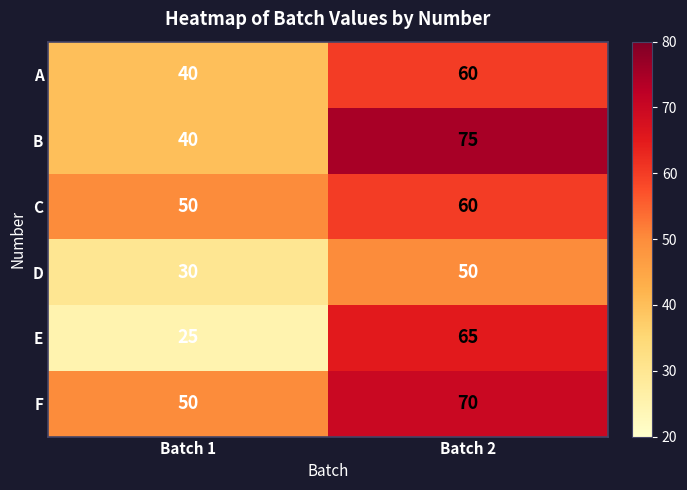

What is the sum of all B values?

115